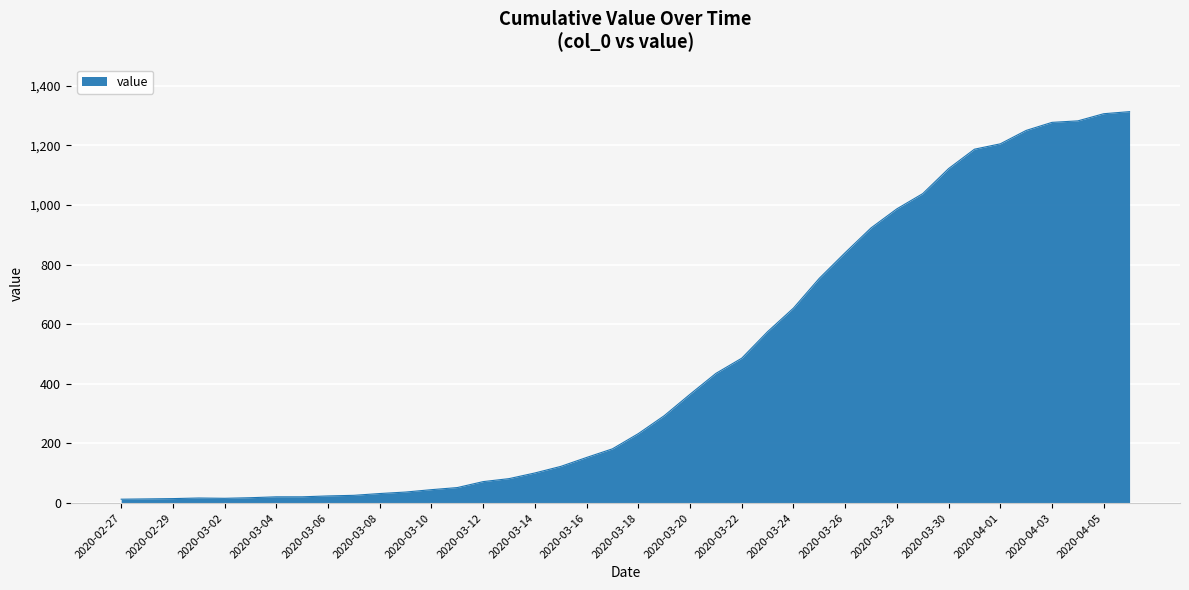

What is the difference between the maximum and minimum values?

1300